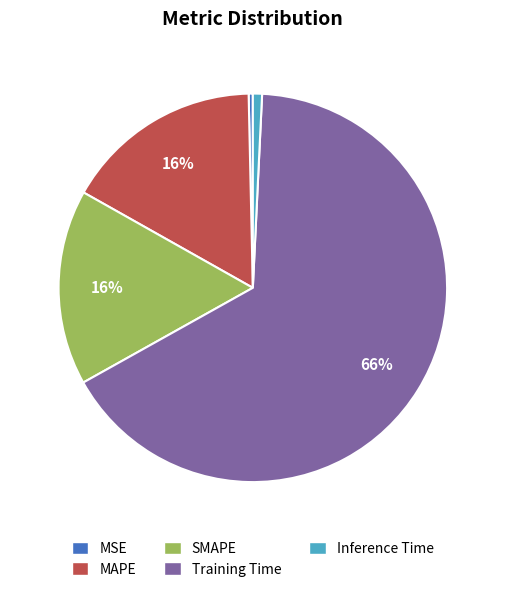

Combined, do SMAPE and MAPE account for over 50%?

No